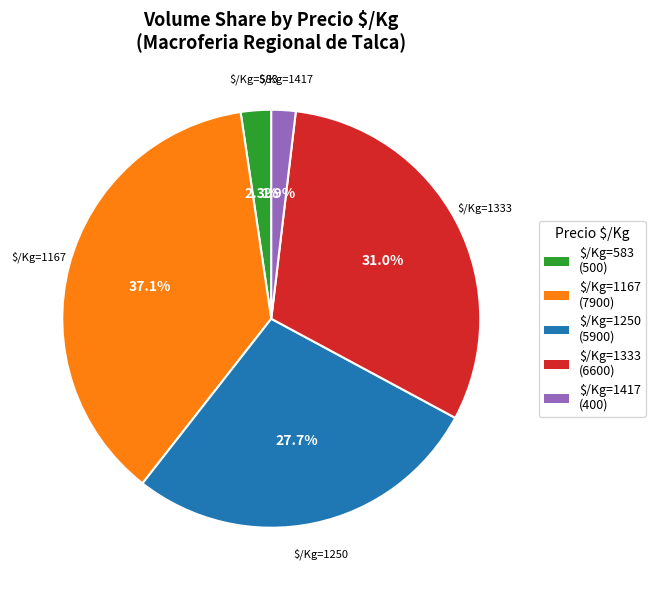

Is there a majority slice in this chart?

No